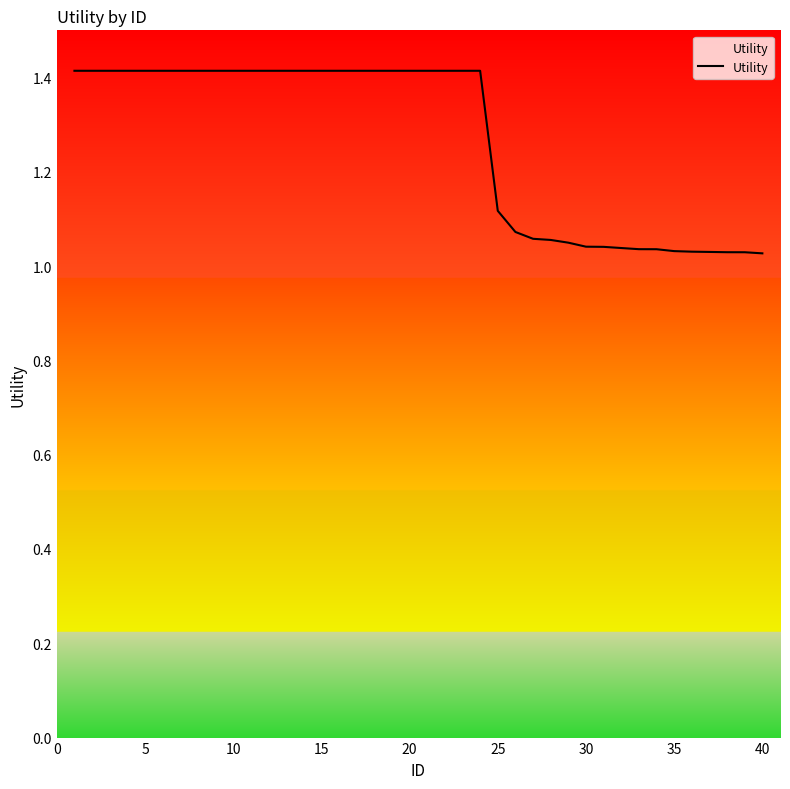

What is the greatest value displayed?

1.4